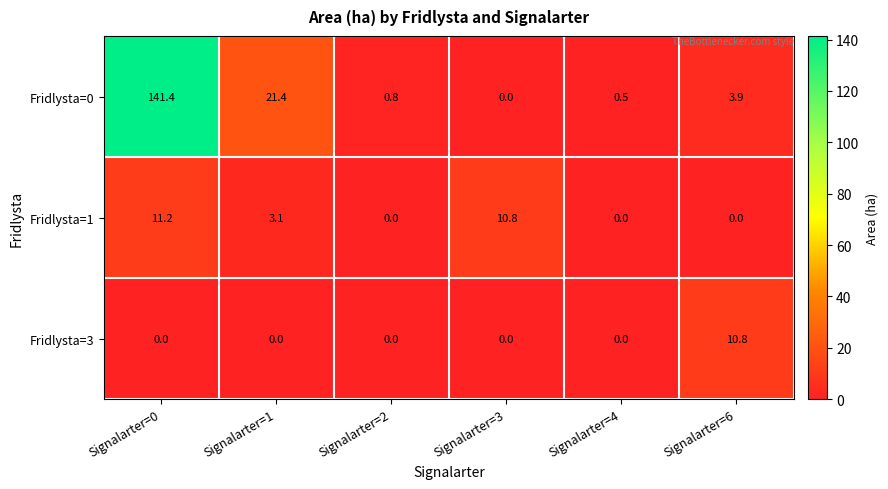

What is the sum of all Fridlysta=0 values?

168.0